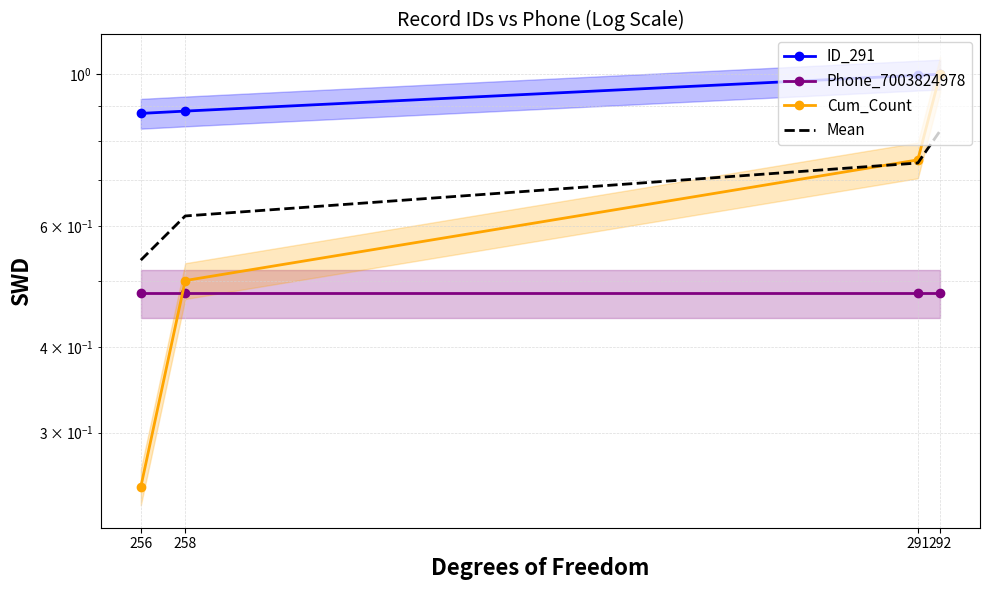

What is the average value of the Mean series?

0.7